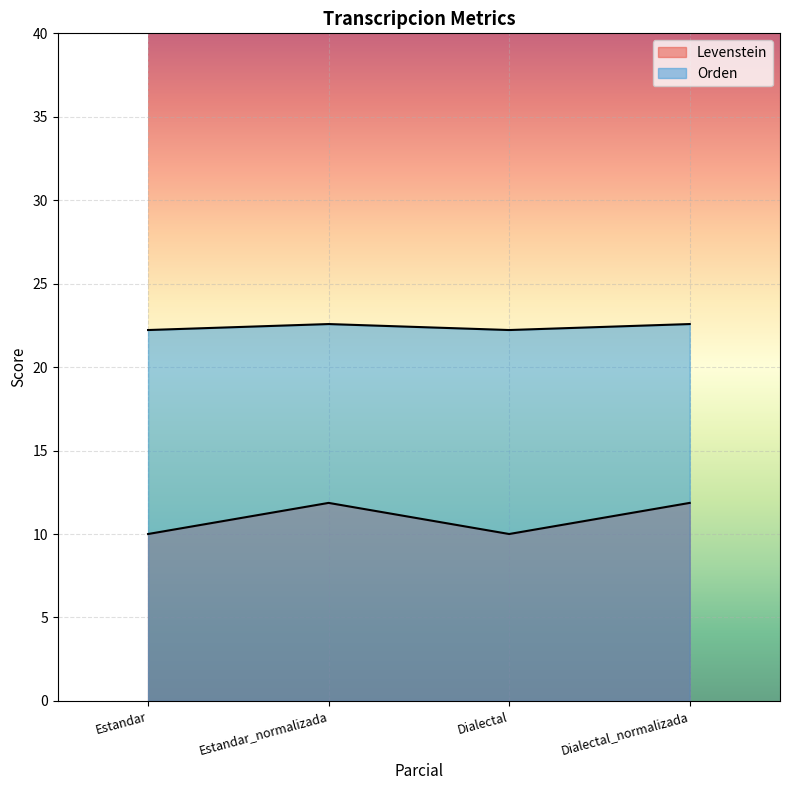

Which category has the lowest value across all series?

Estandar